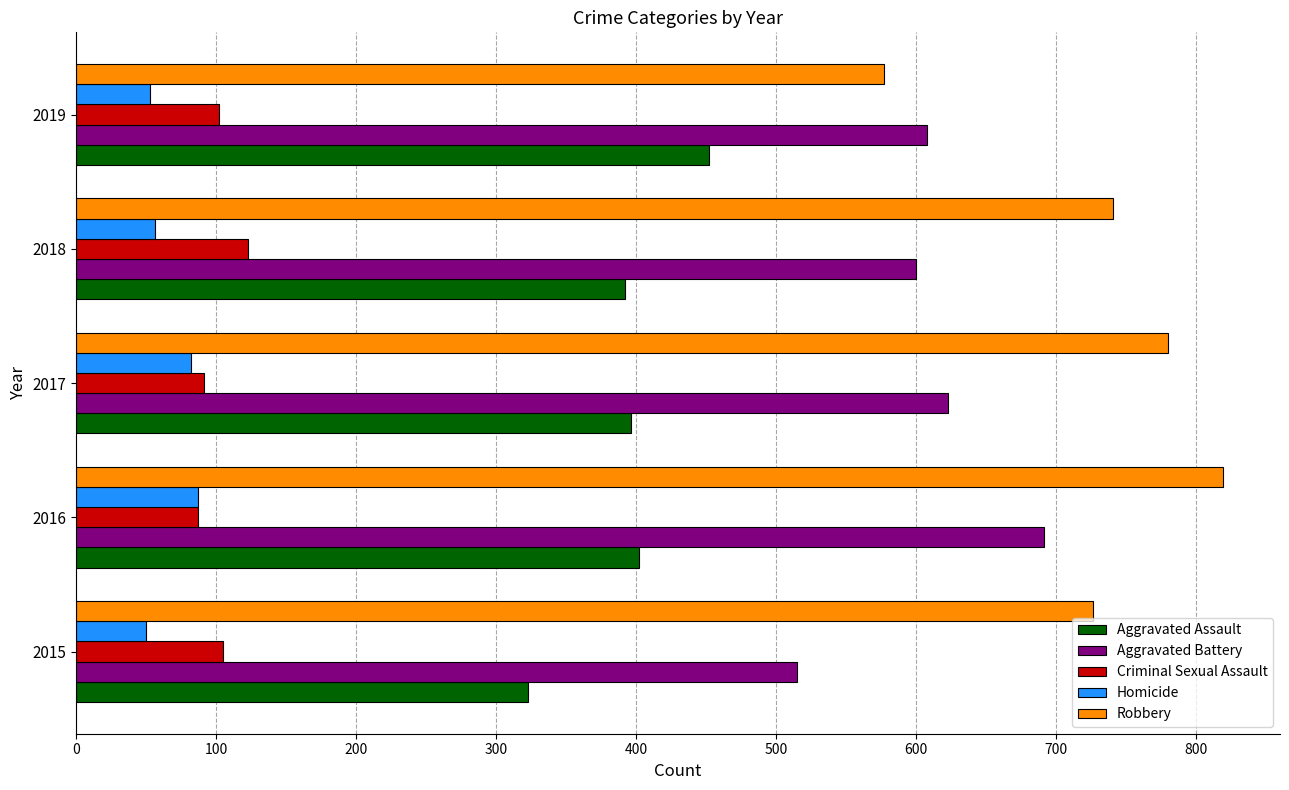

True or false: Aggravated Battery has a value of 924 at 2016.

False